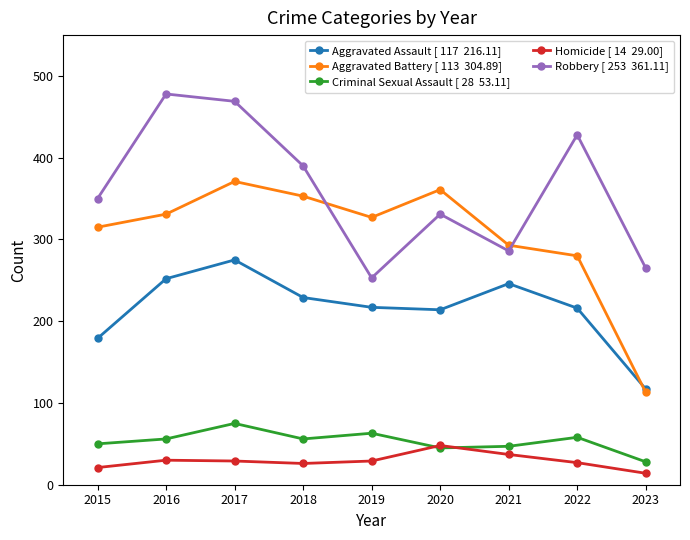

Which category has the highest value across all series?

2016